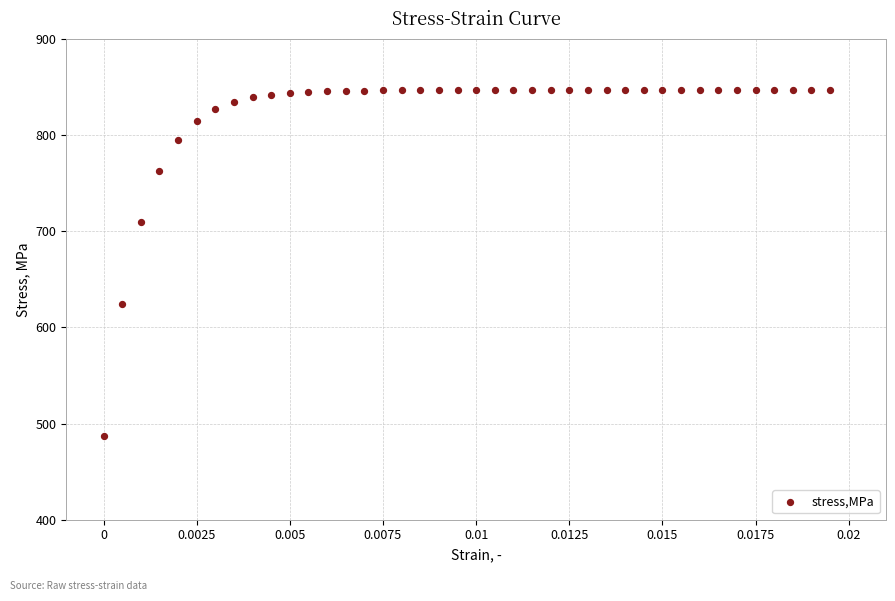

What is the range of Y values (max minus min)?

360.3